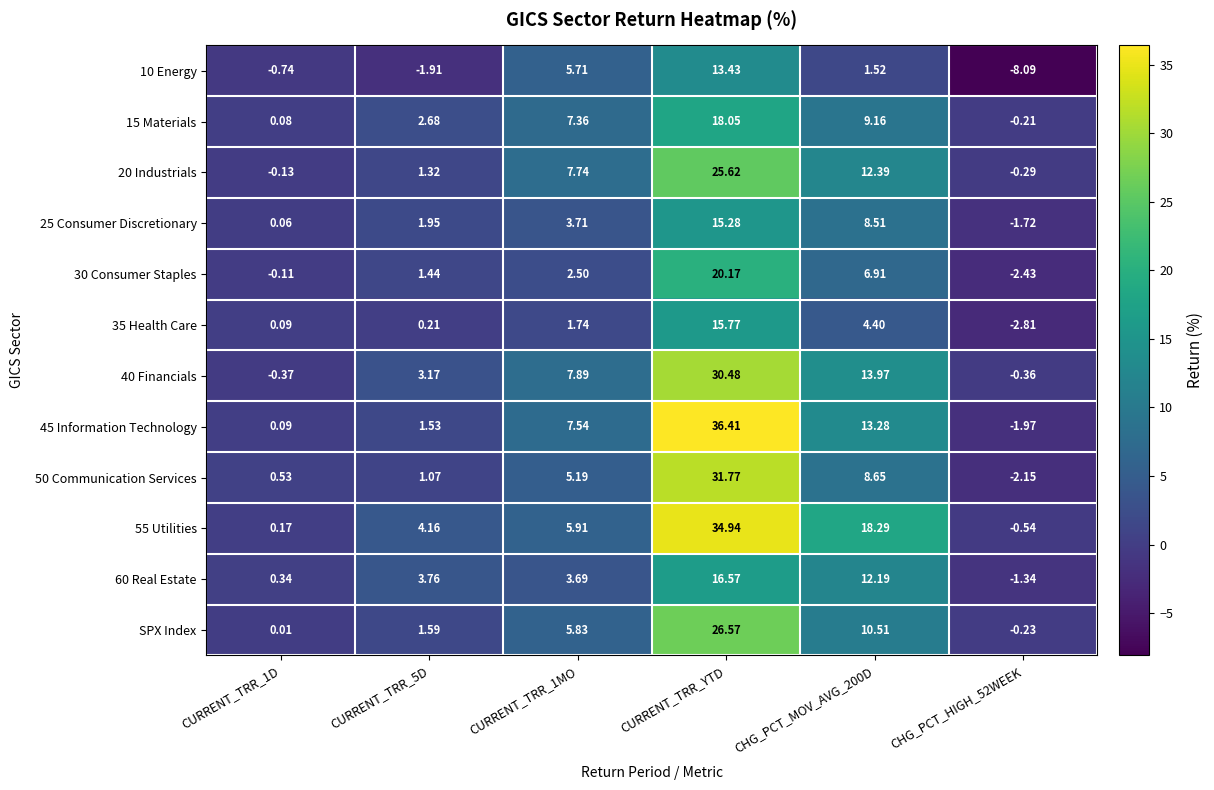

At which category does the chart reach its peak across all series?

CURRENT_TRR_YTD